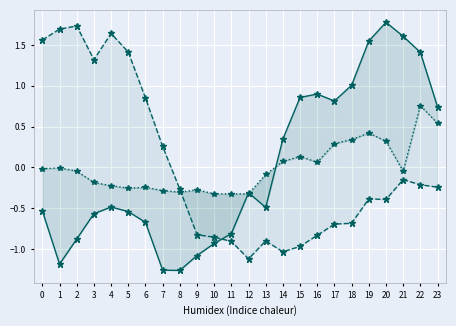

Reading left to right, transcribe all the data shown in this chart.

ATT12: -0.5	-1.2	-0.9	-0.6	-0.5	-0.5	-0.7	-1.3	-1.3	-1.1	-0.9	-0.8	-0.3	-0.5	0.3	0.9	0.9	0.8	1.0	1.5	1.8	1.6	1.4	0.7
ATT13: 1.6	1.7	1.7	1.3	1.6	1.4	0.9	0.3	-0.3	-0.8	-0.9	-0.9	-1.1	-0.9	-1.0	-1.0	-0.8	-0.7	-0.7	-0.4	-0.4	-0.2	-0.2	-0.2
ATT8: -0.0	-0.0	-0.0	-0.2	-0.2	-0.3	-0.2	-0.3	-0.3	-0.3	-0.3	-0.3	-0.3	-0.1	0.1	0.1	0.1	0.3	0.3	0.4	0.3	-0.0	0.8	0.5